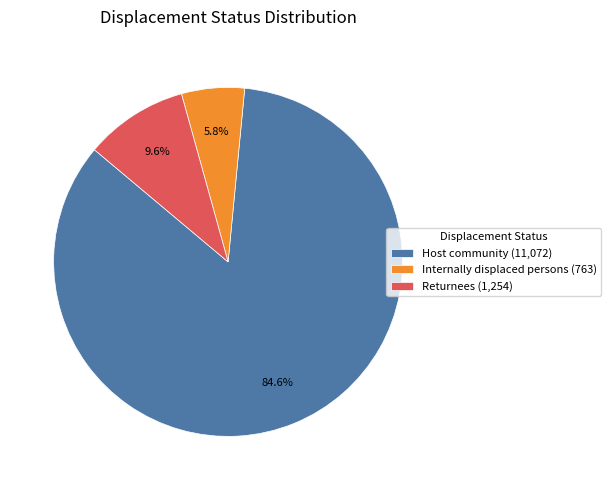

The Host community slice represents 77% of the pie. True or false?

False